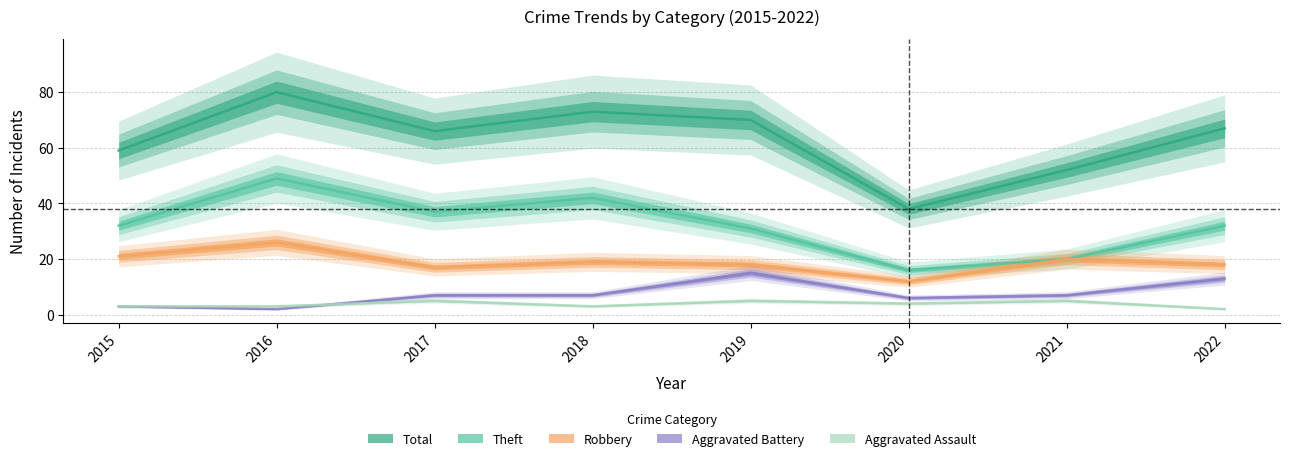

Rank the categories by Robbery value from lowest to highest.

2020, 2017, 2019, 2022, 2018, 2021, 2015, 2016